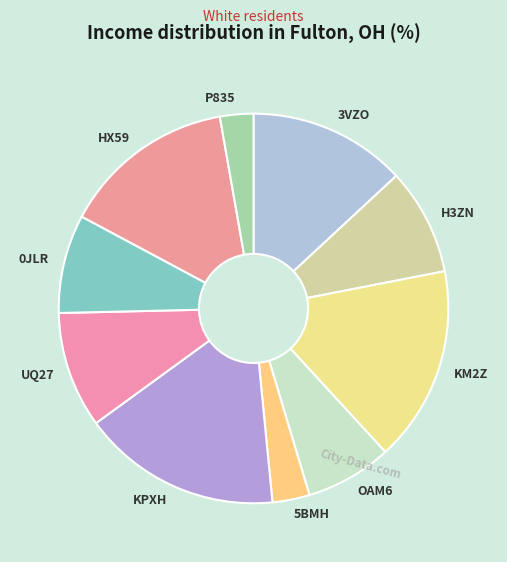

Is it true that 0JLR is 1% of the pie?

False